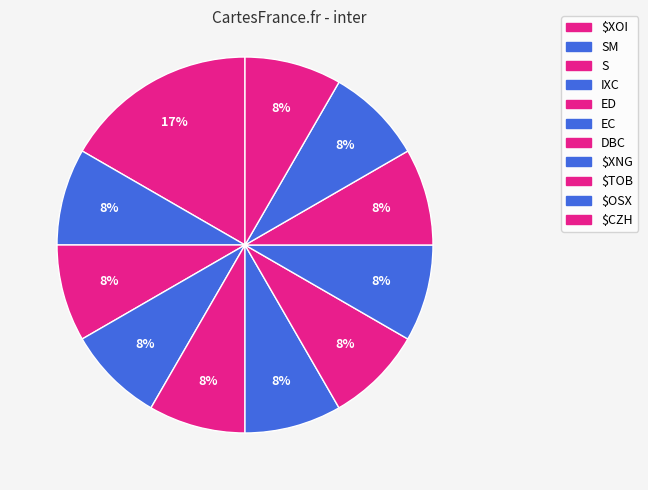

Rank the categories by value from highest to lowest.

$XOI, SM, S, IXC, ED, EC, DBC, $XNG, $TOB, $OSX, $CZH